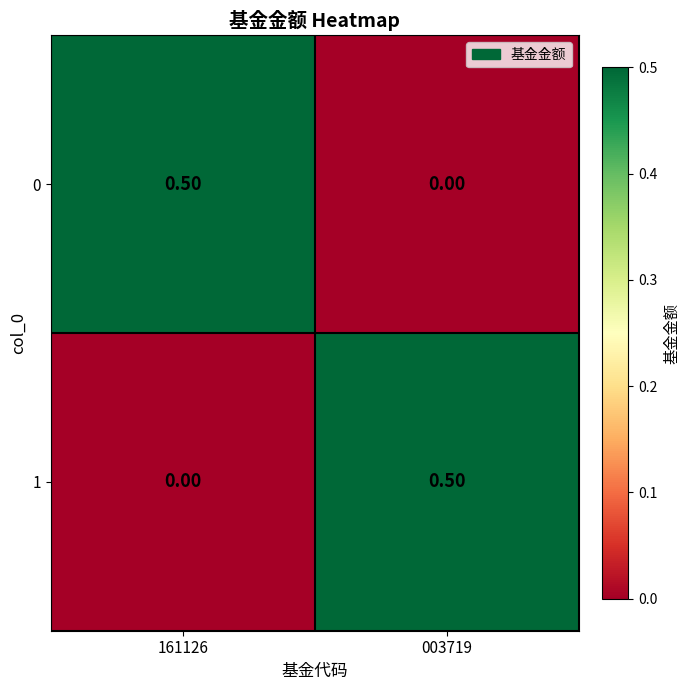

What is the total value across all series at 161126?

0.5